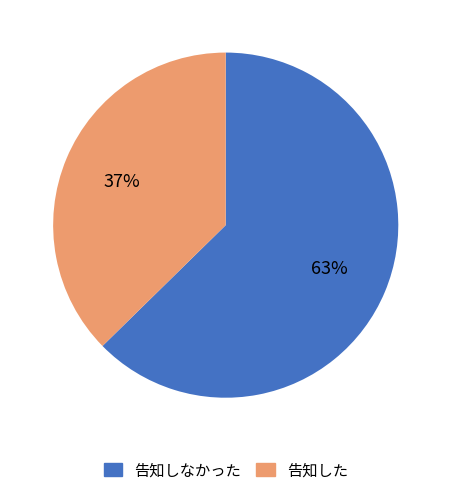

Is there a majority slice in this chart?

Yes